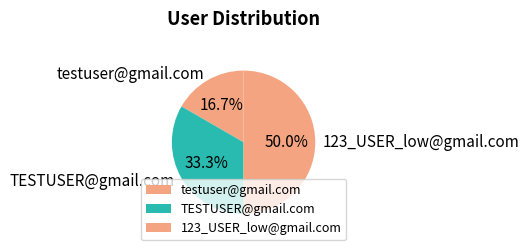

Which has a higher value, testuser@gmail.com or 123_USER_low@gmail.com?

123_USER_low@gmail.com